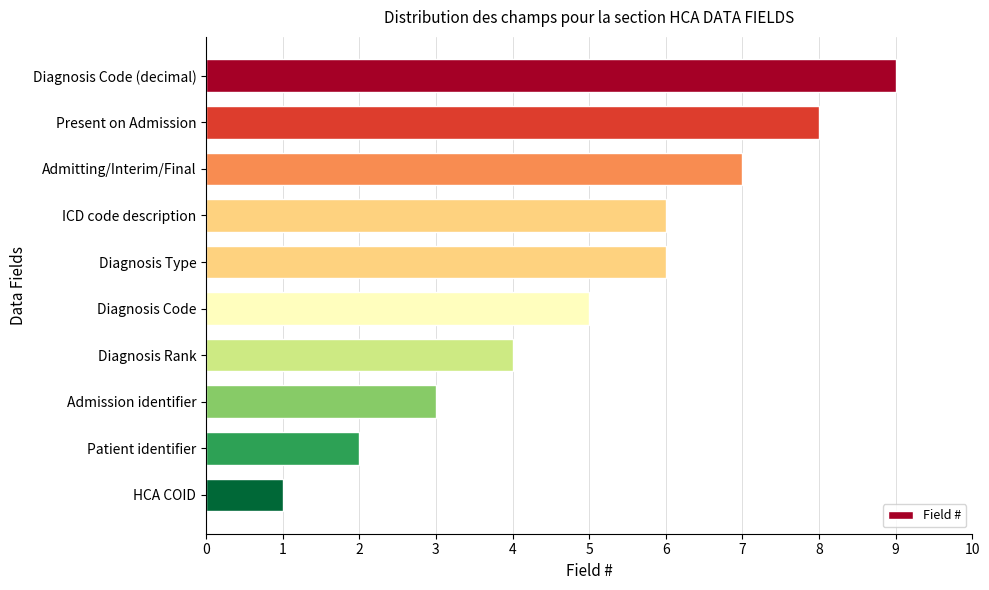

Read the value at Diagnosis Code.

5